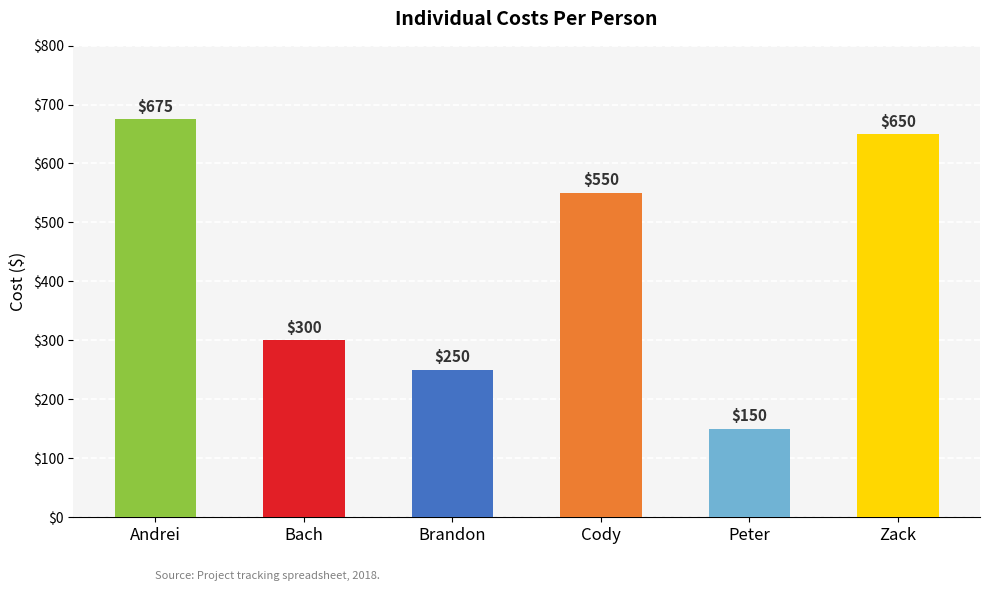

What is the difference between the maximum and minimum values?

525